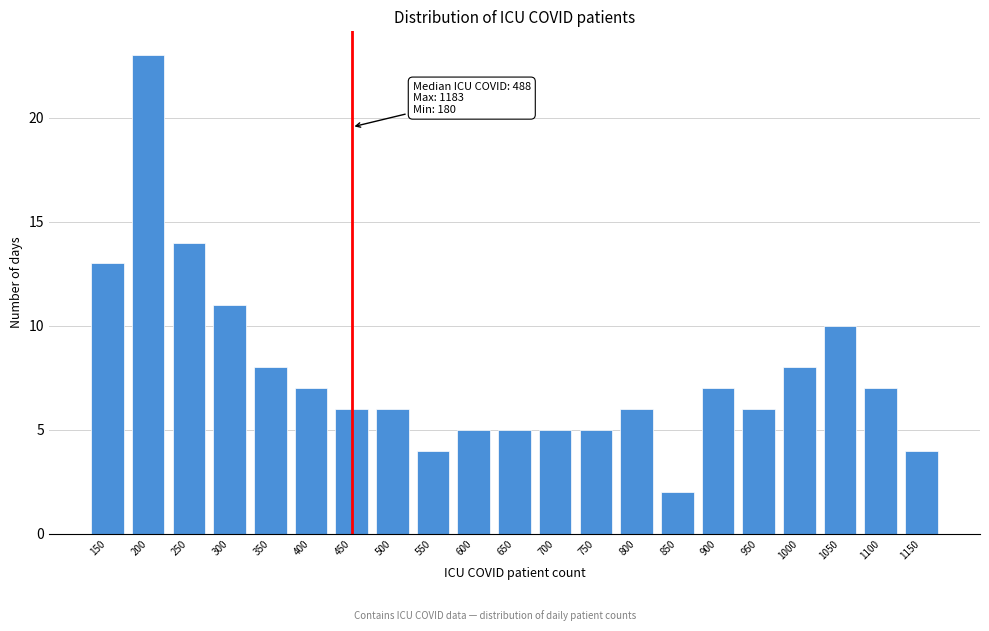

Reading right to left, transcribe all the data shown in this chart.

1150=4	1100=7	1050=10	1000=8	950=6	900=7	850=2	800=6	750=5	700=5	650=5	600=5	550=4	500=6	450=6	400=7	350=8	300=11	250=14	200=23	150=13